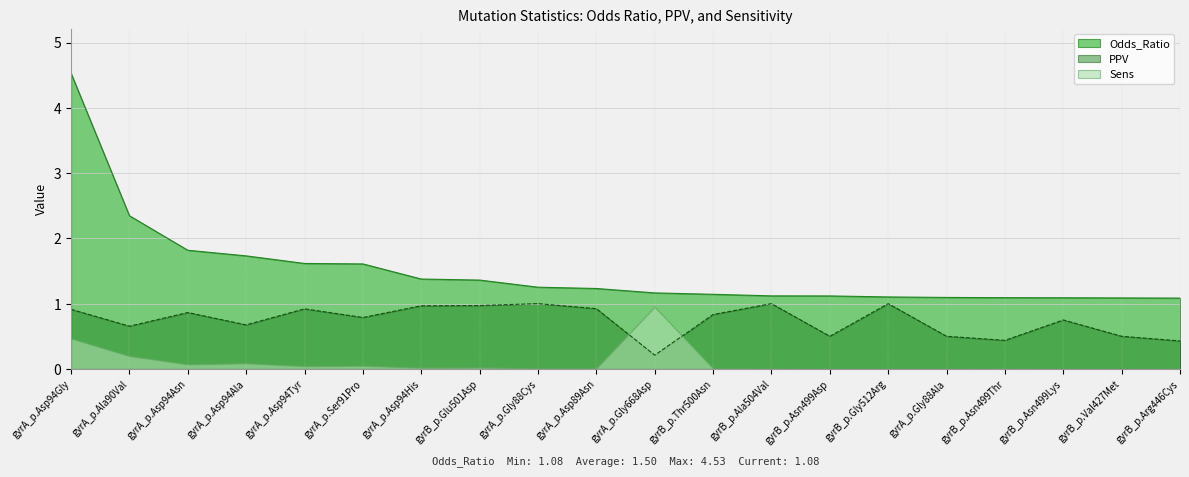

Rank the series by their average value, from highest to lowest.

Odds_Ratio, PPV, Sens